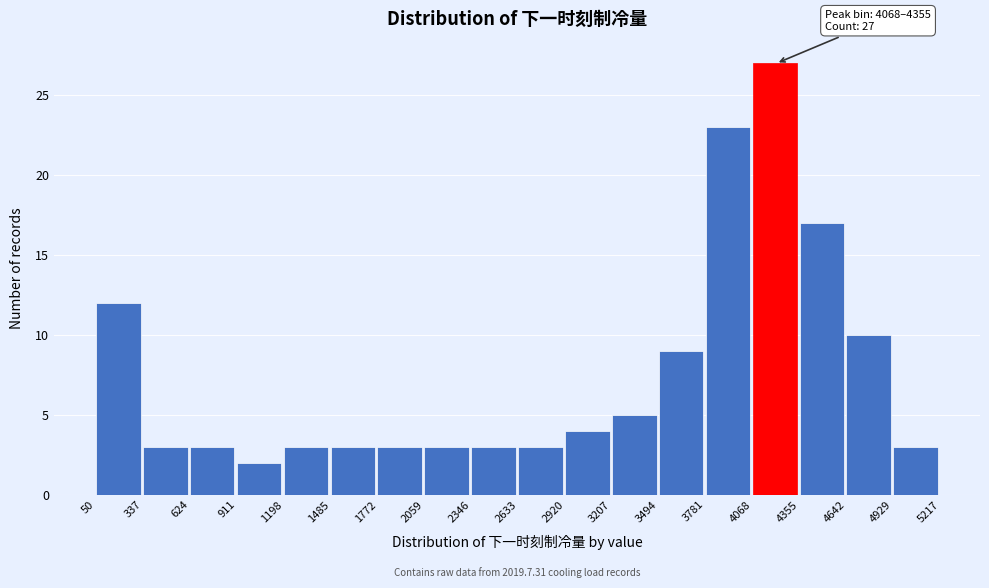

Which range on the x-axis has the tallest bar?

4068 to 4355